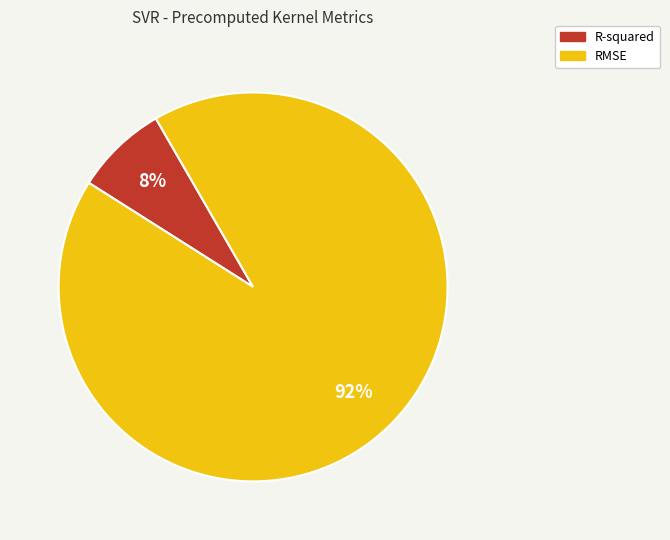

Rank the categories by value from highest to lowest.

RMSE, R-squared